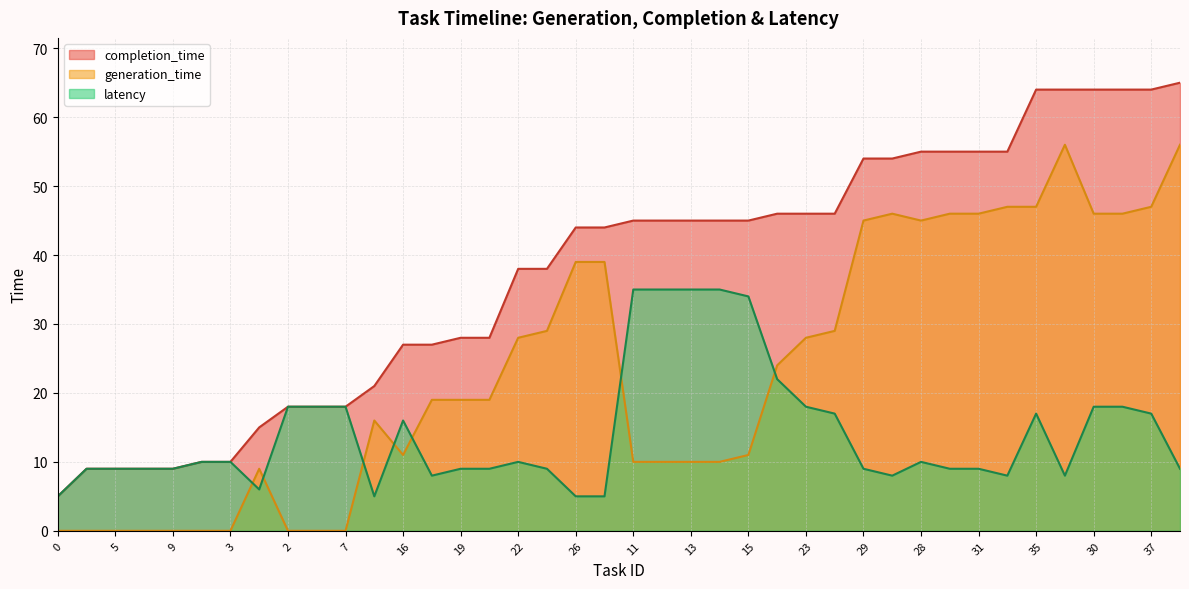

Does the chart display data point markers on the line(s)?

No